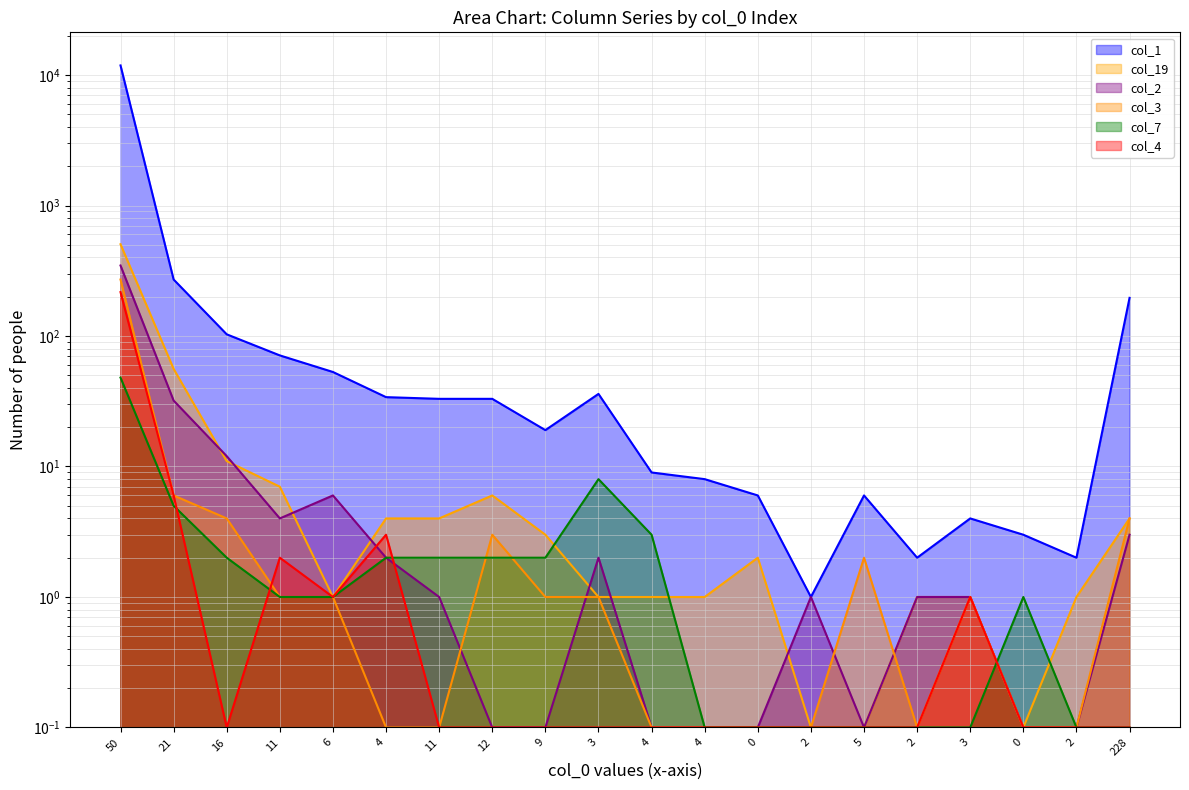

Reading left to right, list all the values displayed in this chart.

col_1: 11842.0	271.0	103.0	71.0	53.0	34.0	33.0	33.0	19.0	36.0	9.0	8.0	6.0	1.0	6.0	2.0	4.0	3.0	2.0	196.0
col_19: 505.0	56.0	11.0	7.0	1.0	4.0	4.0	6.0	3.0	1.0	1.0	1.0	2.0	0.1	0.1	1.0	1.0	0.1	1.0	4.0
col_2: 347.0	32.0	12.0	4.0	6.0	2.0	1.0	0.1	0.1	2.0	0.1	0.1	0.1	1.0	0.1	1.0	1.0	0.1	0.1	3.0
col_3: 271.0	6.0	4.0	1.0	1.0	0.1	0.1	3.0	1.0	1.0	0.1	0.1	0.1	0.1	2.0	0.1	1.0	0.1	0.1	4.0
col_7: 48.0	5.0	2.0	1.0	1.0	2.0	2.0	2.0	2.0	8.0	3.0	0.1	0.1	0.1	0.1	0.1	0.1	1.0	0.1	0.1
col_4: 217.0	6.0	0.1	2.0	1.0	3.0	0.1	0.1	0.1	0.1	0.1	0.1	0.1	0.1	0.1	0.1	1.0	0.1	0.1	0.1